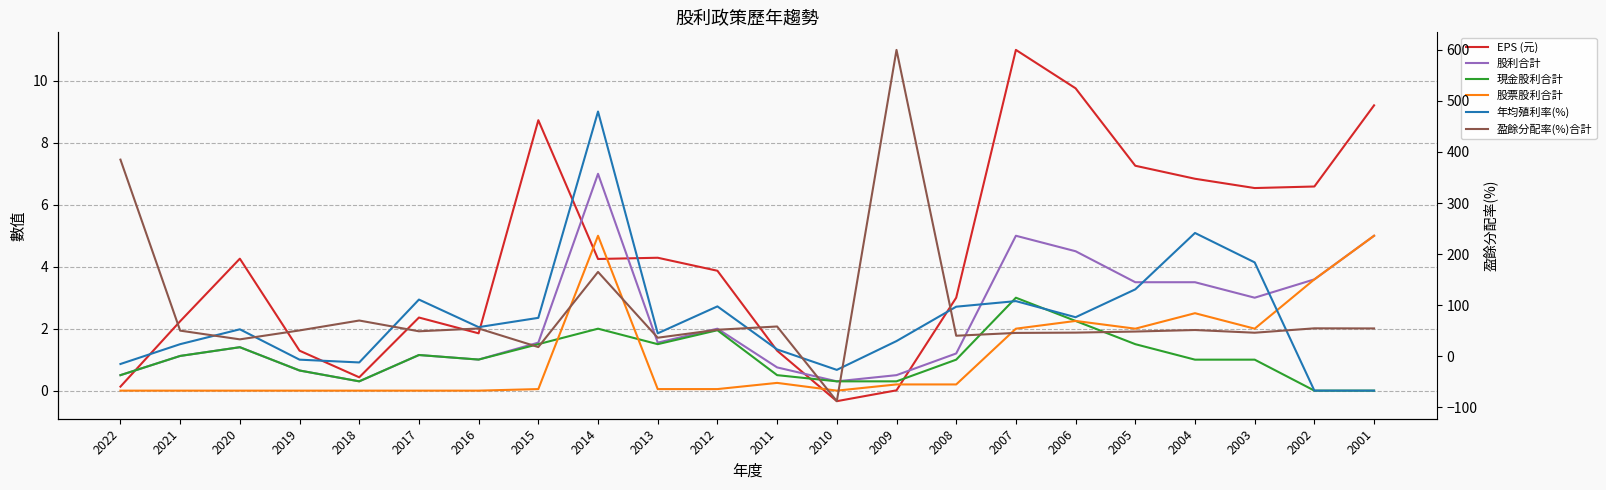

True or false: 年均殖利率(%) has more than 1 interior local peaks.

True